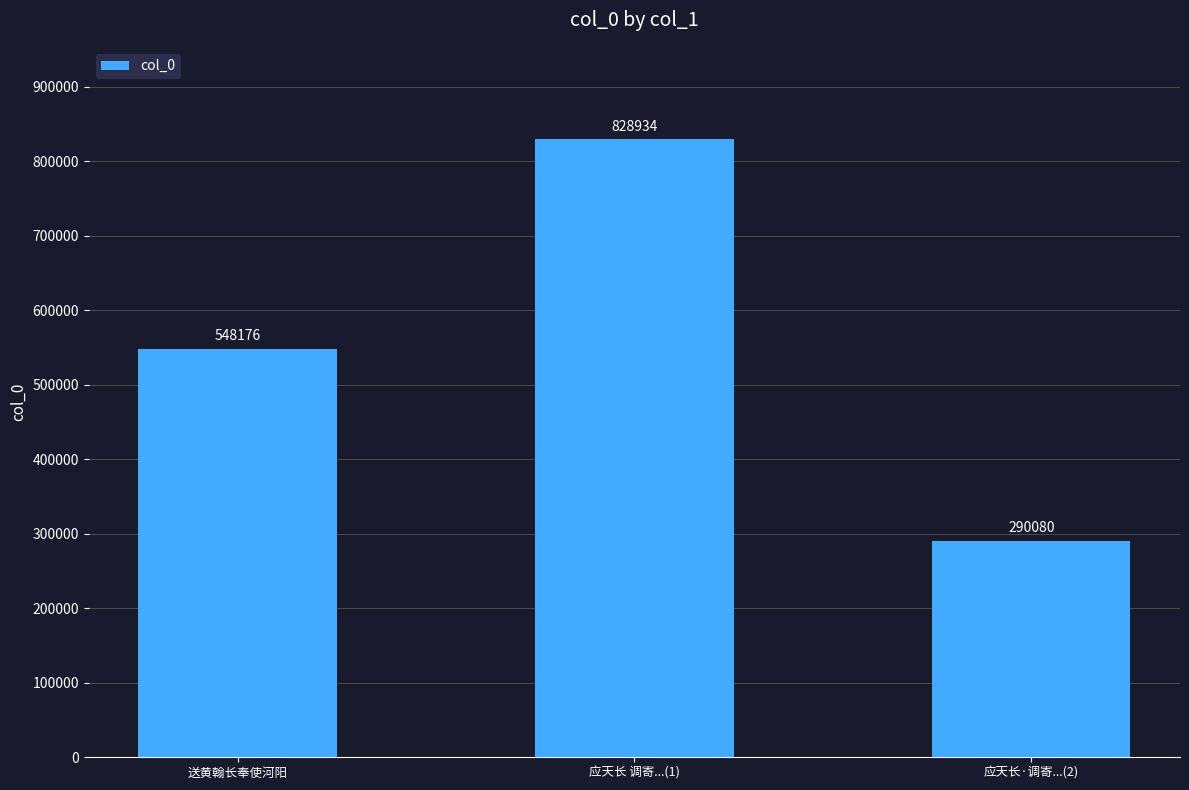

At which label is the value closest to 559507?

送黄翰长奉使河阳